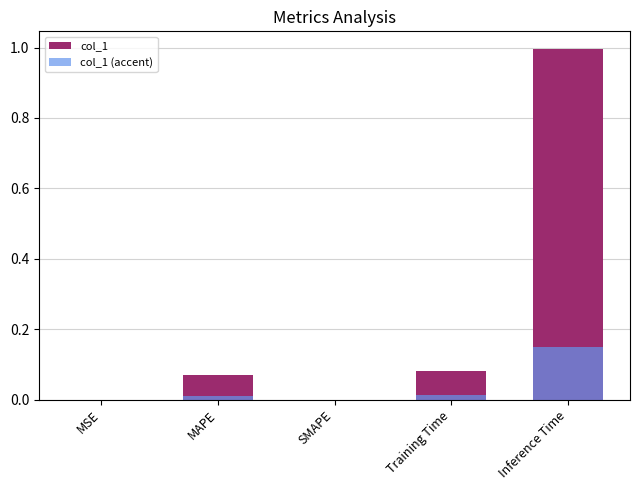

Is the value of col_1 at SMAPE greater than the value of col_1 (accent) at Training Time?

No